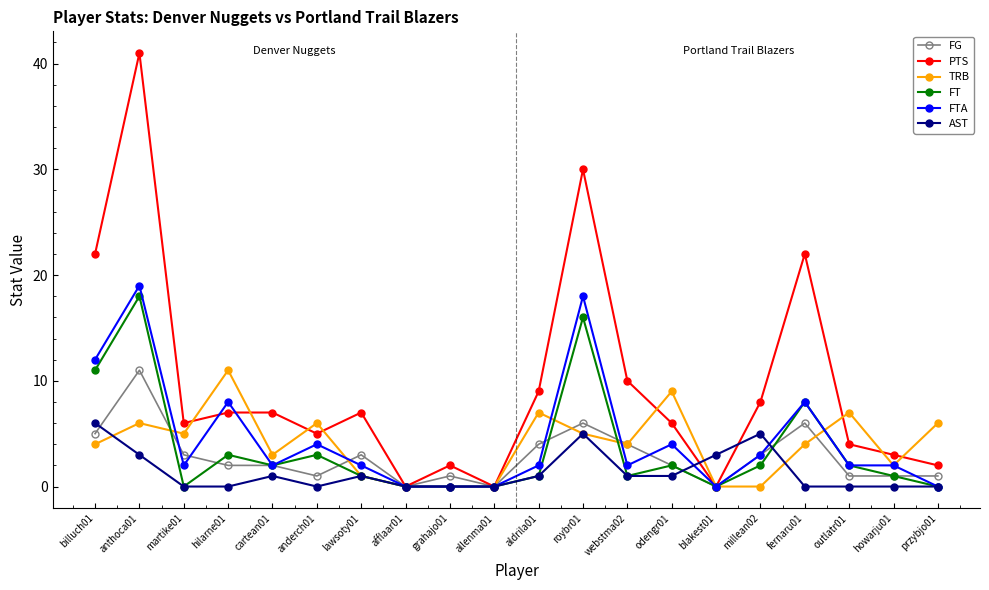

How many interior local valleys does the PTS series have?

5